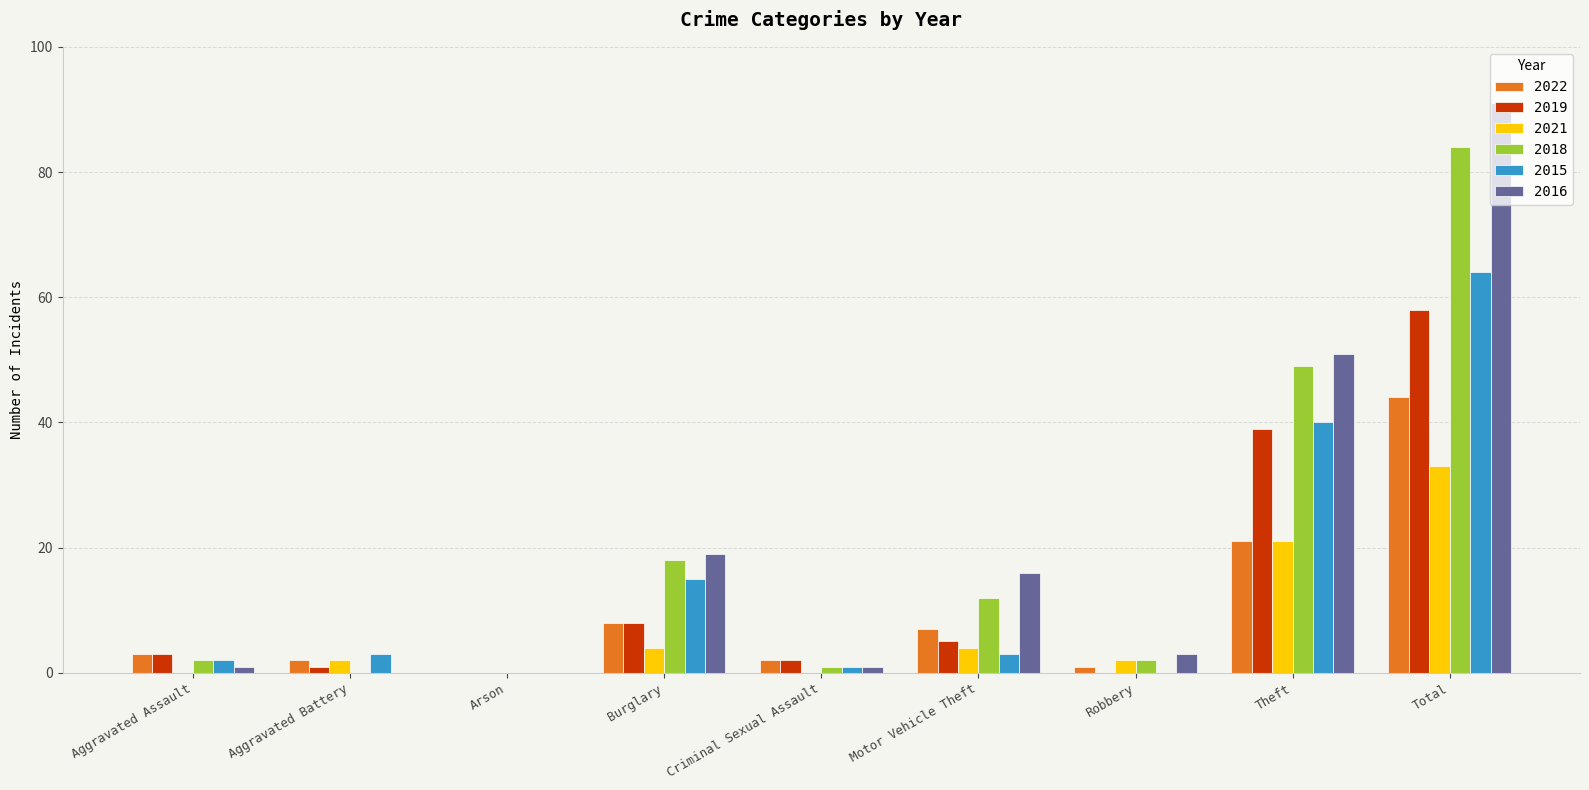

What is the total value across all series at Aggravated Battery?

8